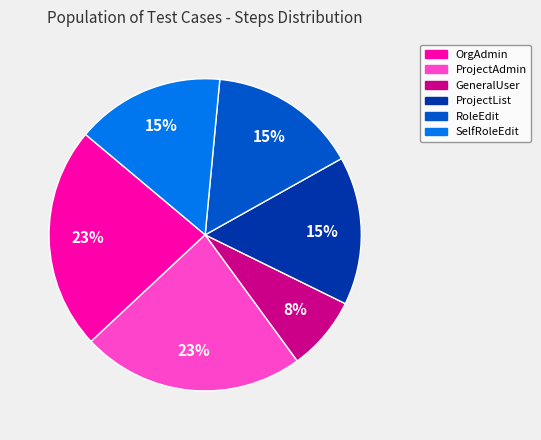

To the nearest percent, what is the difference between the largest and smallest slice percentages?

15%